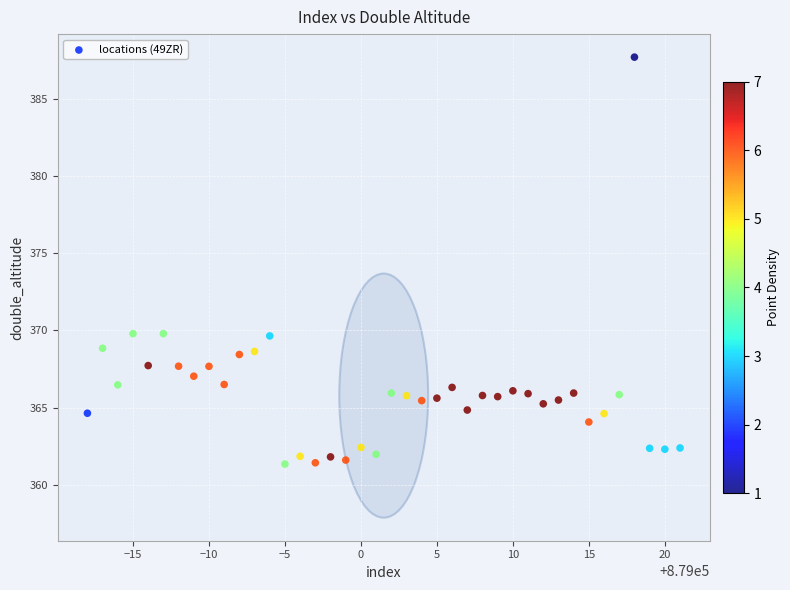

What is the range of X values (max minus min)?

39.0